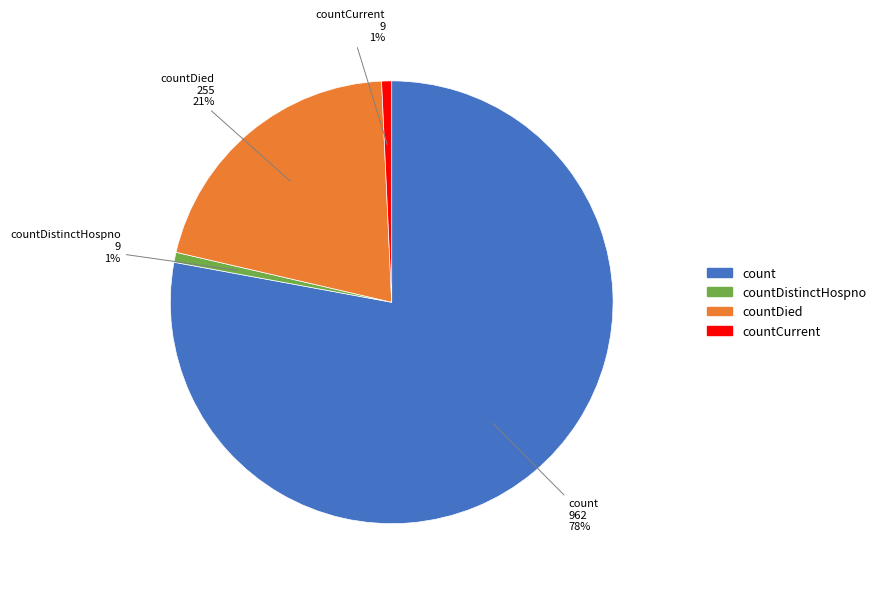

Does any single category account for the majority?

Yes